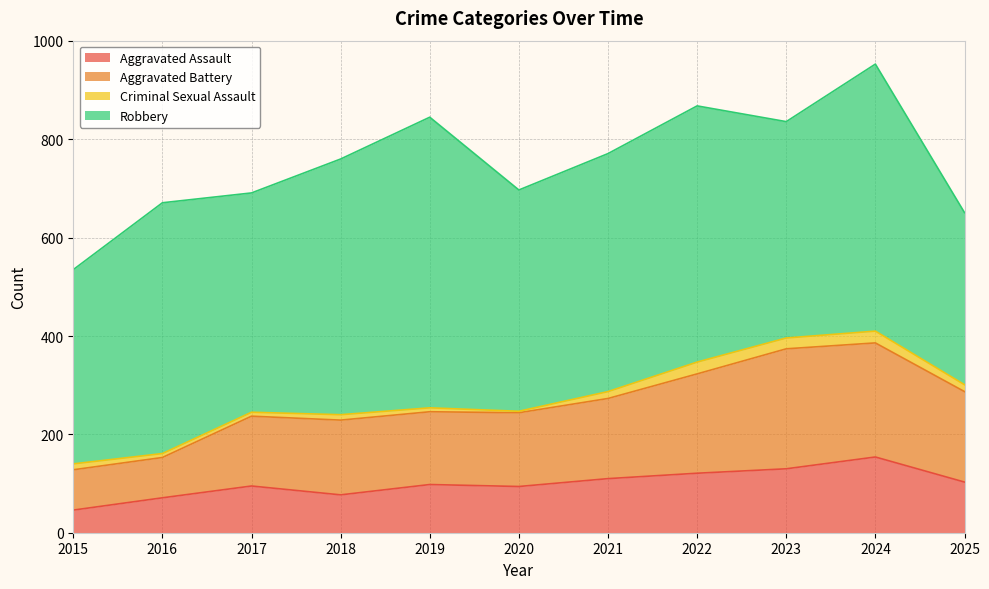

At which category does Aggravated Assault reach its first local peak?

2017